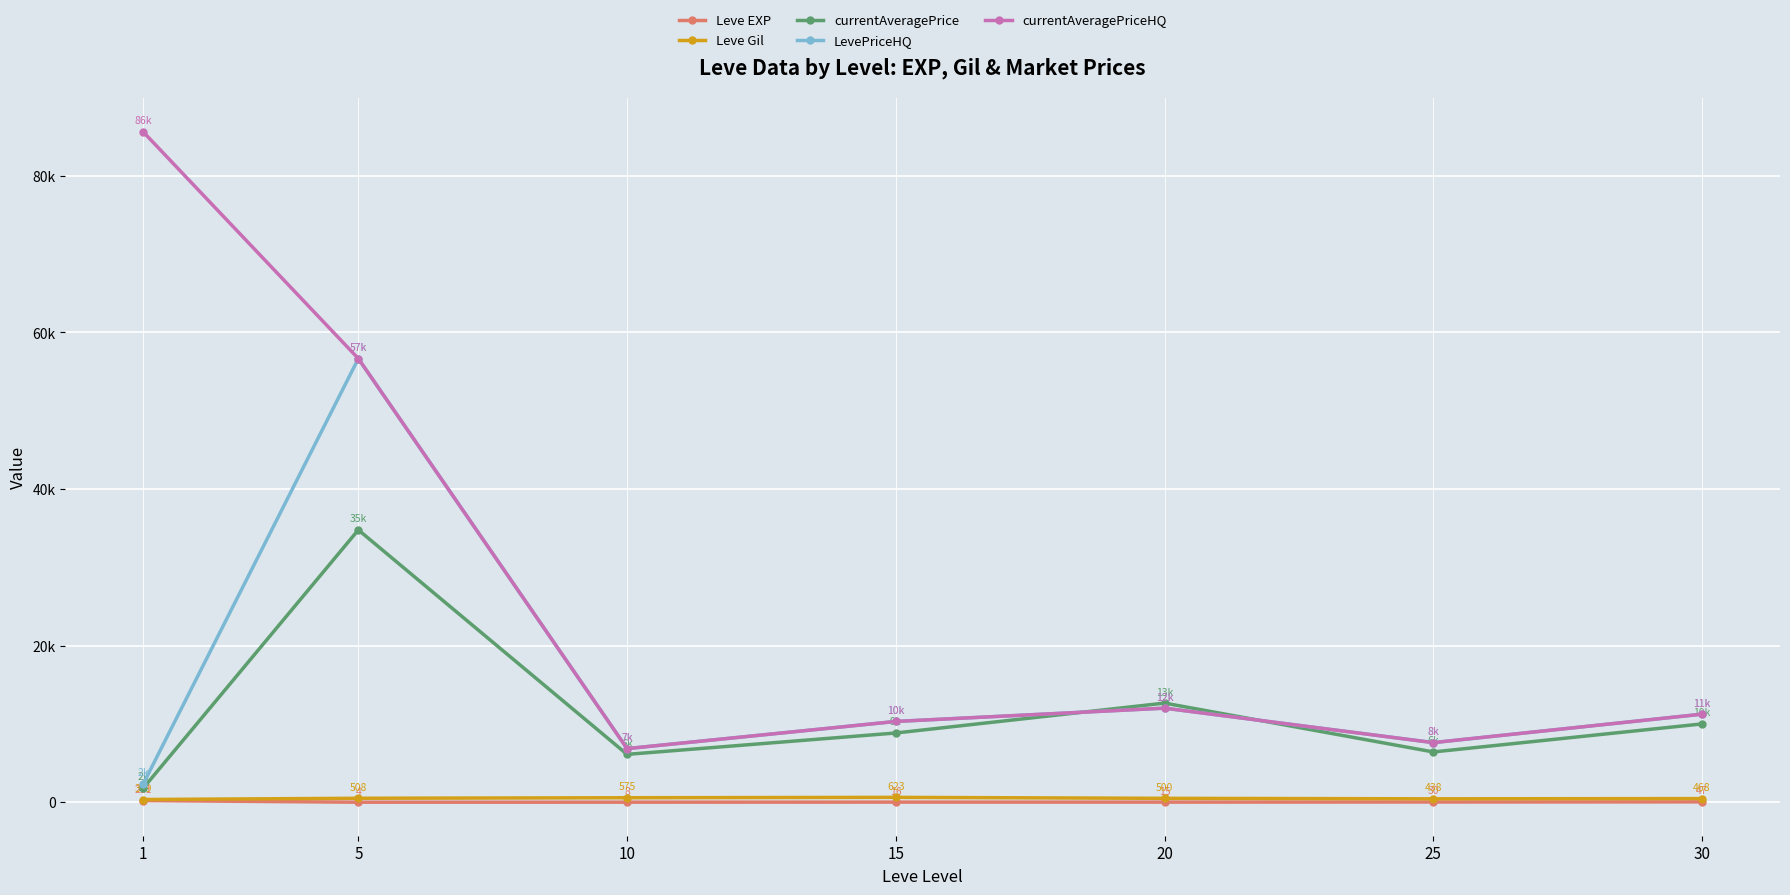

Does the chart have visible grid lines?

Yes